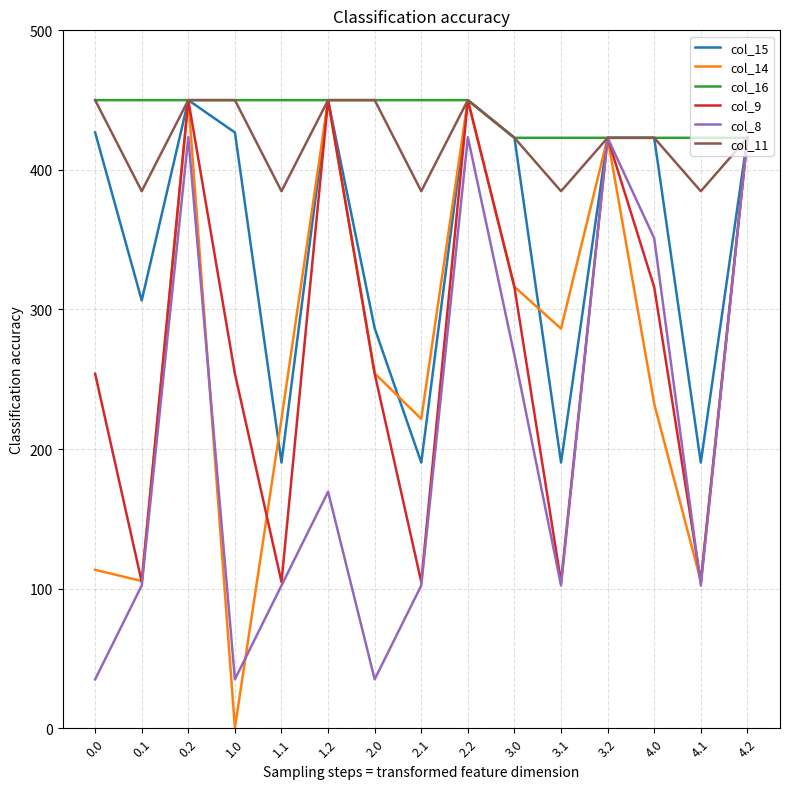

What is the total value across all series at 2.0?

1729.9